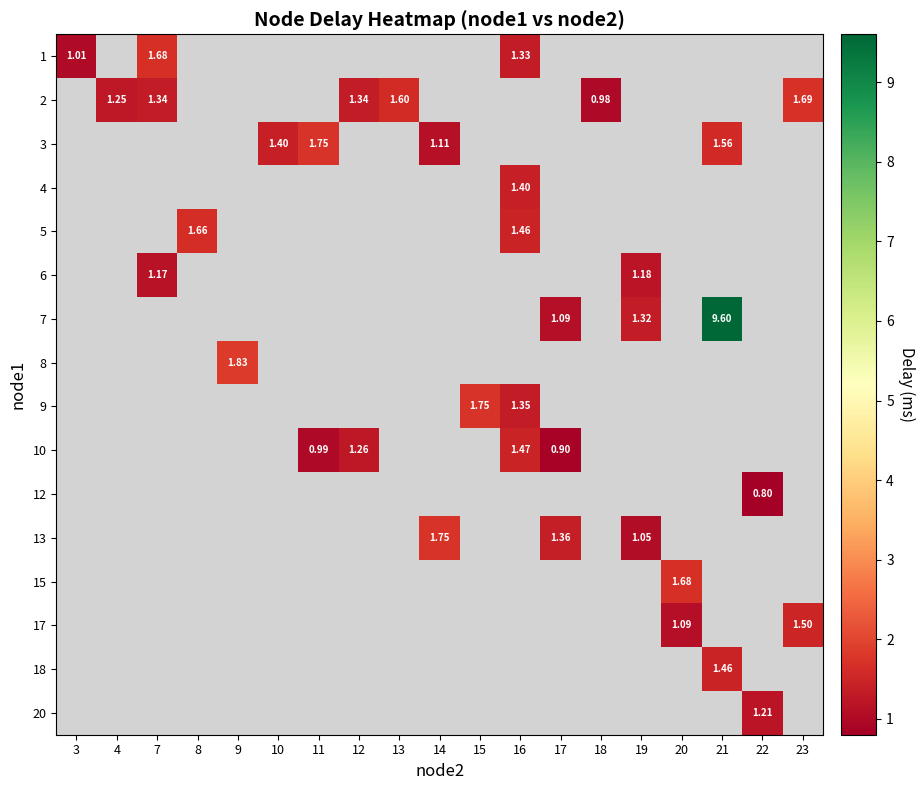

How many positive values does the 7 series have?

3